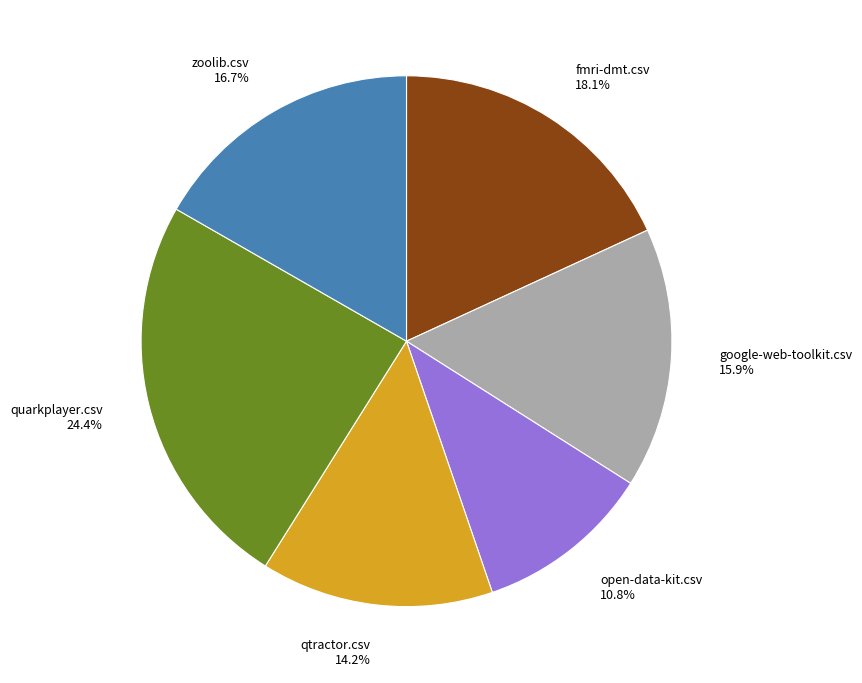

Does any single category account for the majority?

No